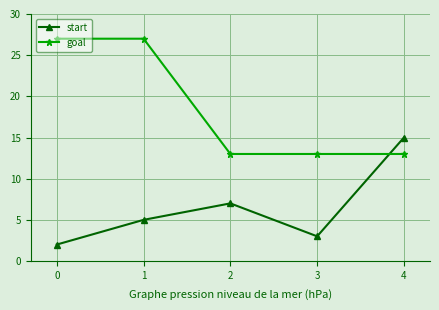

Count the number of categories in the chart.

5